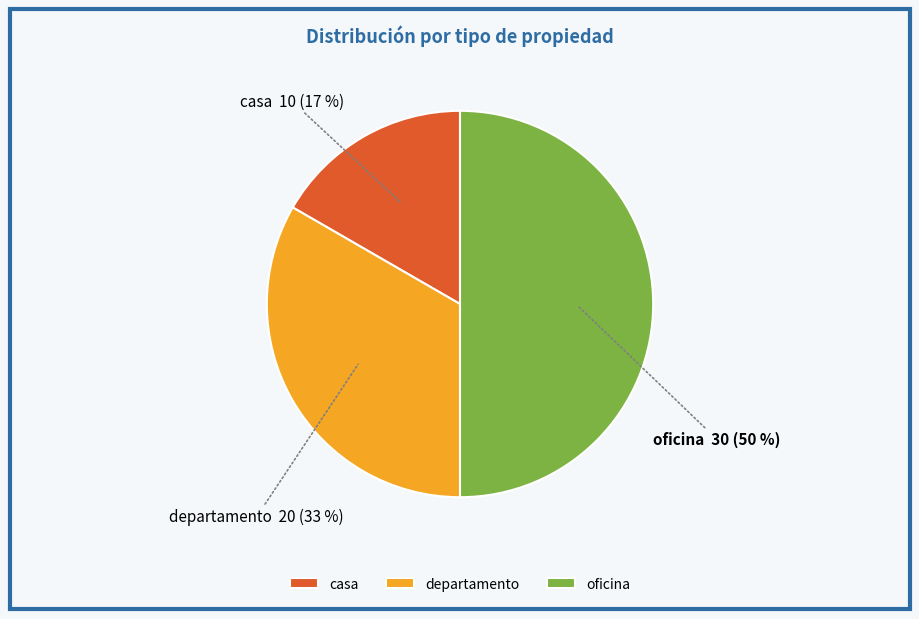

Count the number of slices in the pie.

3